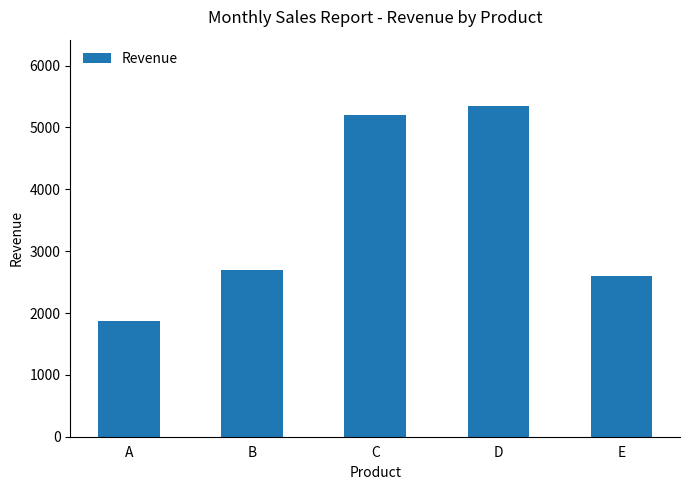

What is the change in value from C to E?

-2600